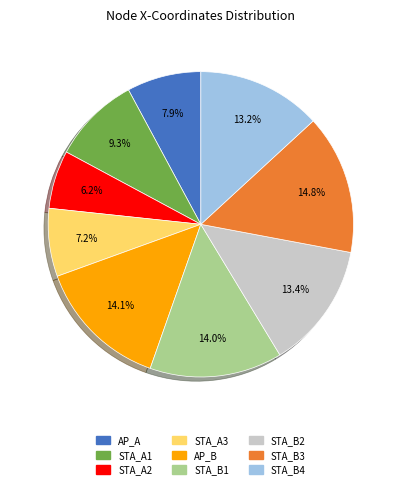

True or false: AP_A accounts for 1% of the total.

False